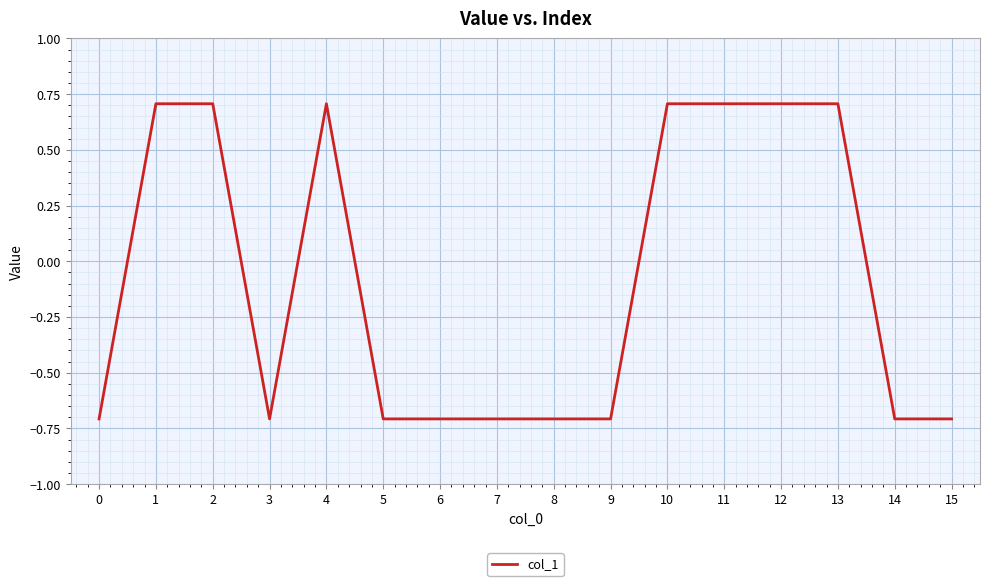

How many values are below 0?

9